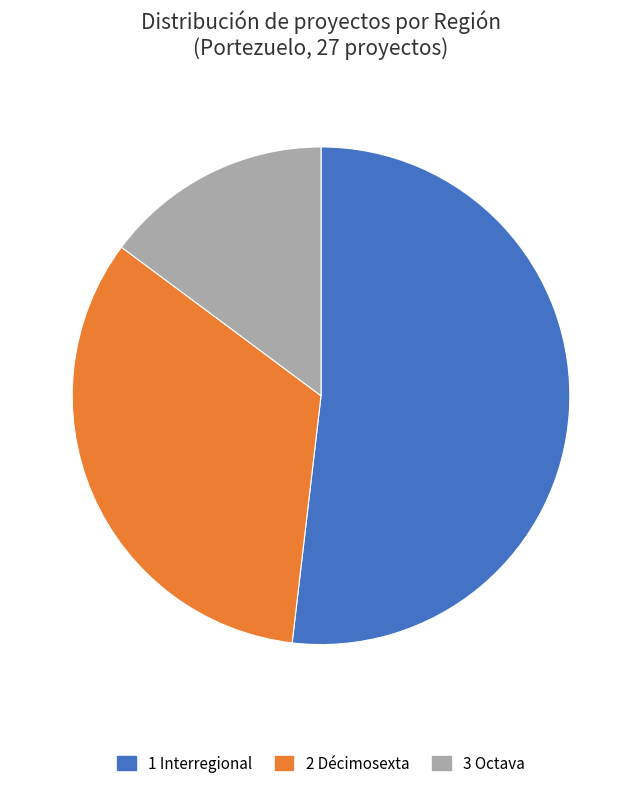

Is it true that 1 Interregional is 52% of the pie?

True